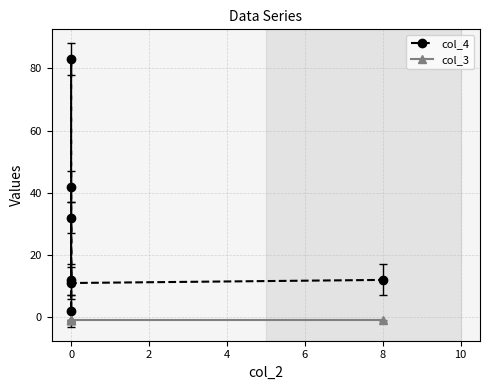

At 0, list the series in order from smallest to largest.

col_3, col_4